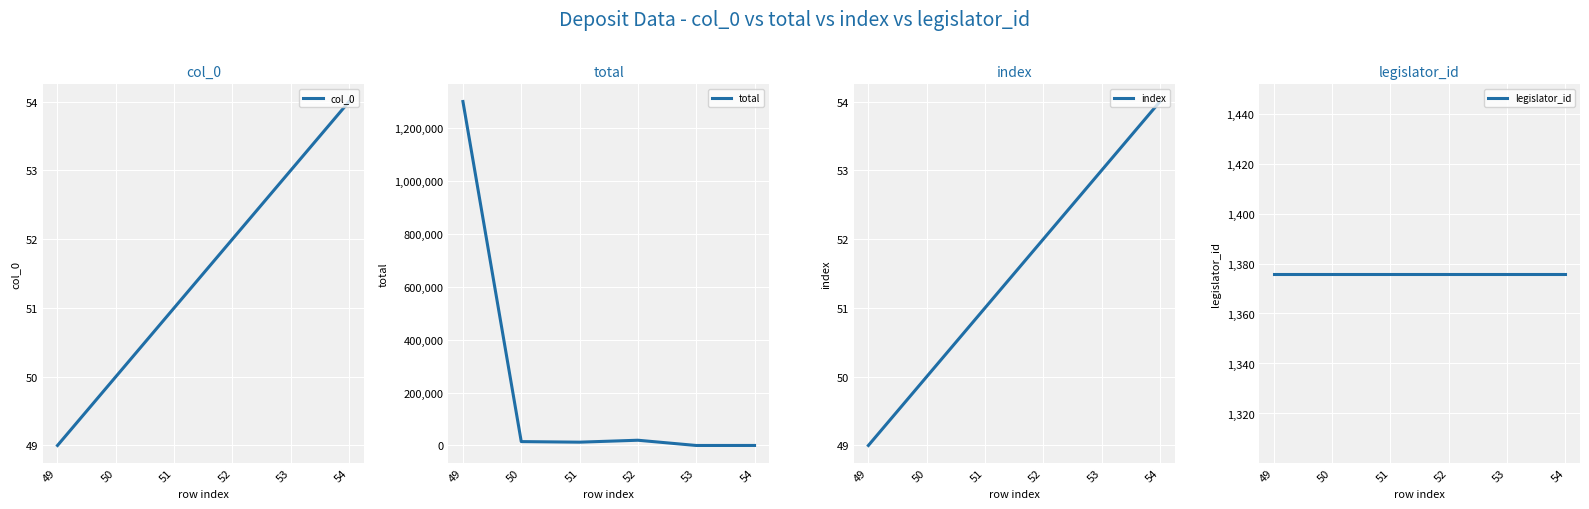

The total series shows 6498 at 51. True or false?

False